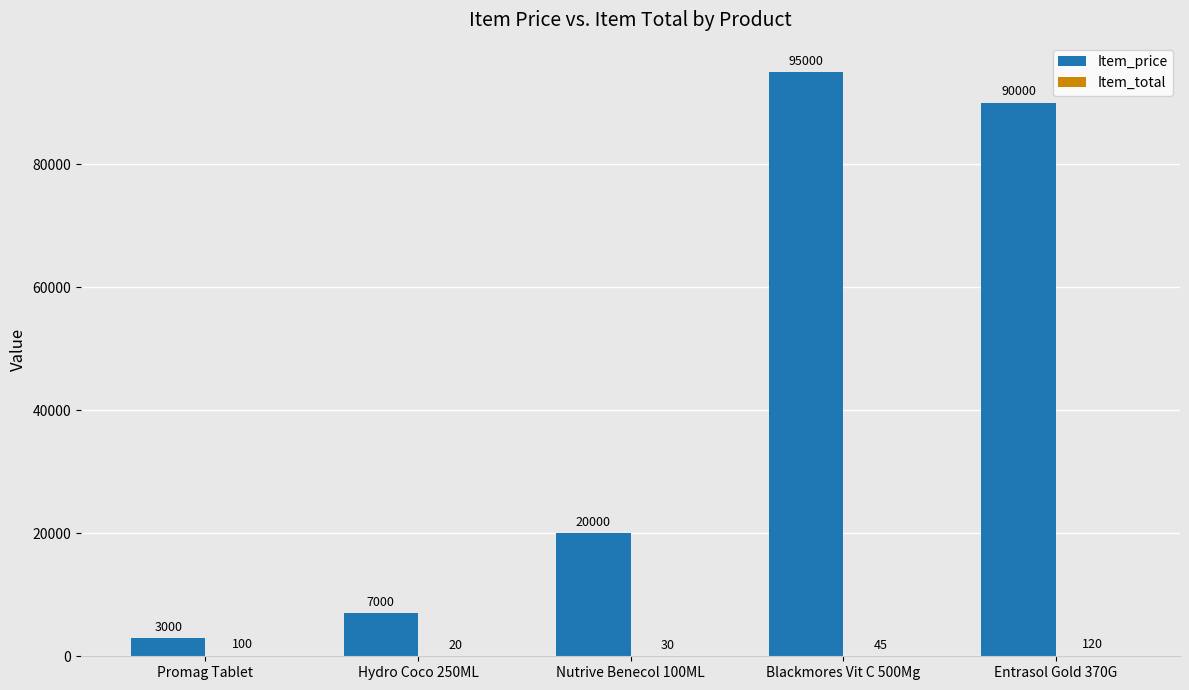

The Item_price series shows 5492 at Nutrive Benecol 100ML. True or false?

False